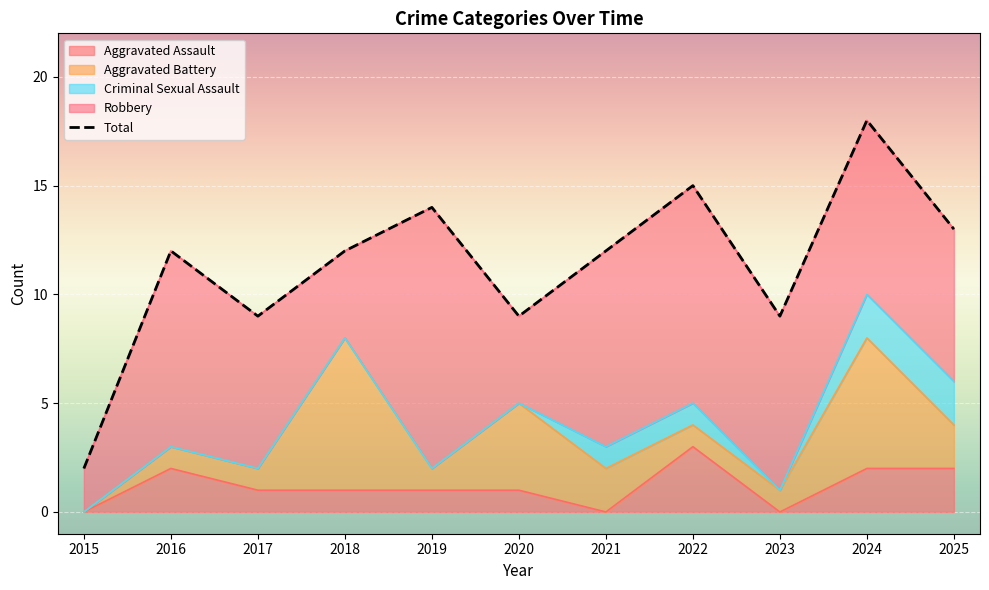

Reading left to right, what are all the values shown in this chart?

2015=2	2016=12	2017=9	2018=12	2019=14	2020=9	2021=12	2022=15	2023=9	2024=18	2025=13